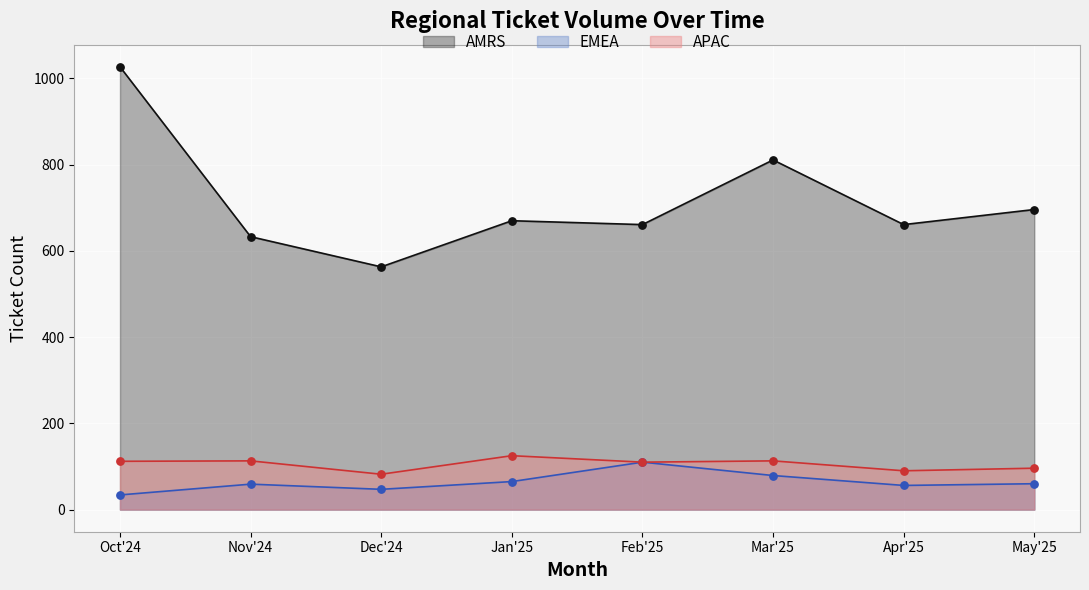

Which series has the widest spread of Y values?

AMRS